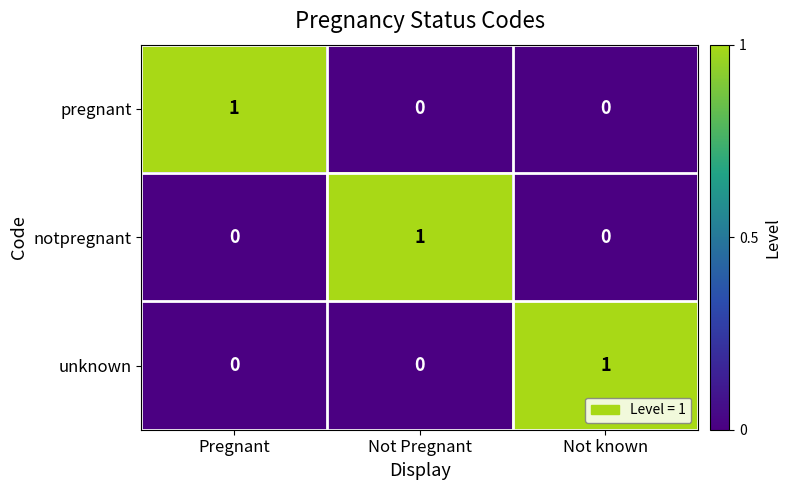

The value of unknown at Not Pregnant is 1. True or false?

False